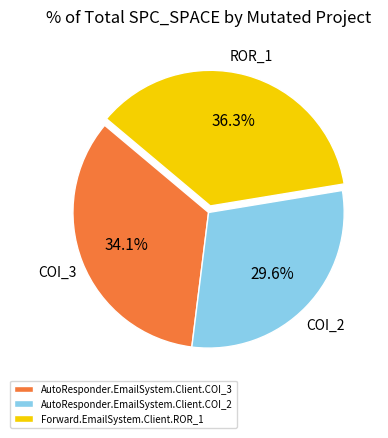

Rank the categories by value from lowest to highest.

AutoResponder.EmailSystem.Client.COI_2, AutoResponder.EmailSystem.Client.COI_3, Forward.EmailSystem.Client.ROR_1